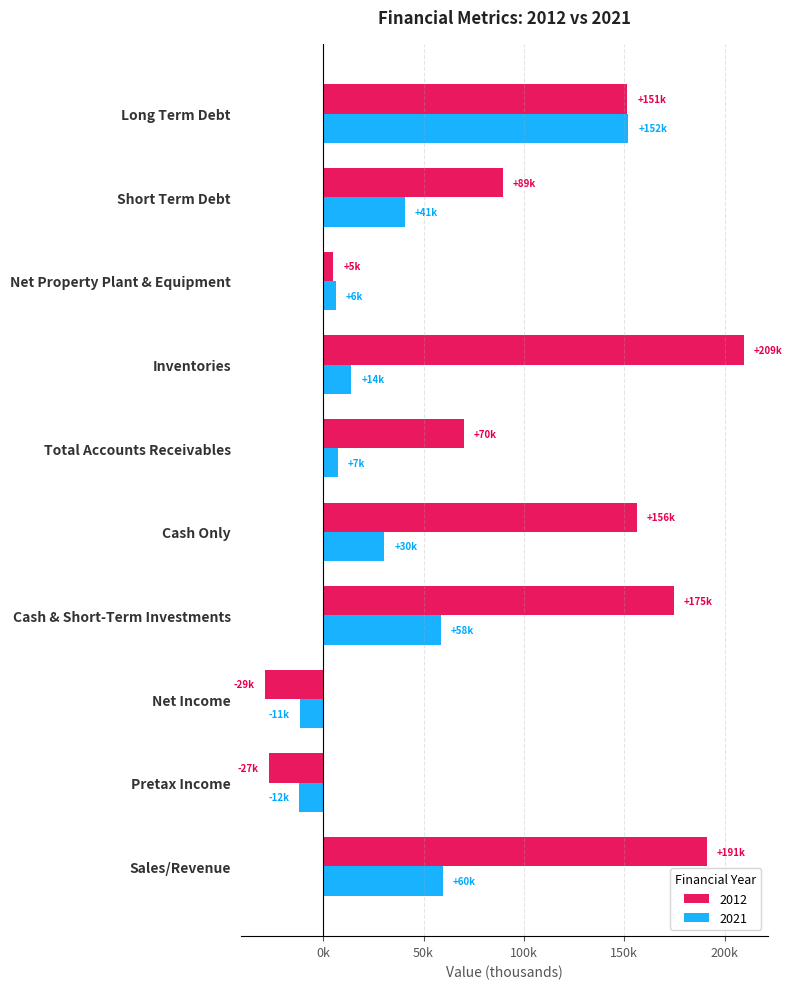

List the series in order of their overall mean, highest first.

2012, 2021